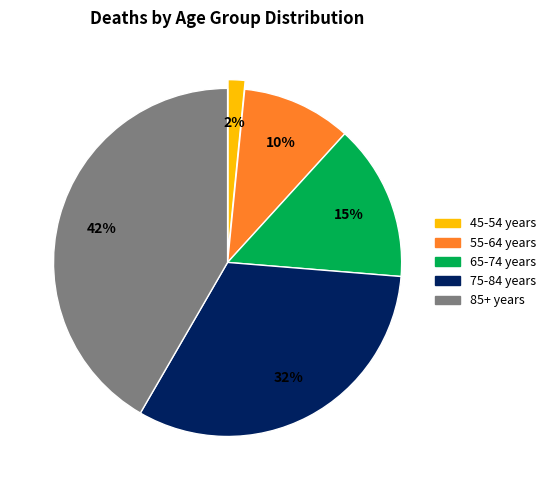

To the nearest percent, what is the average slice percentage?

20%